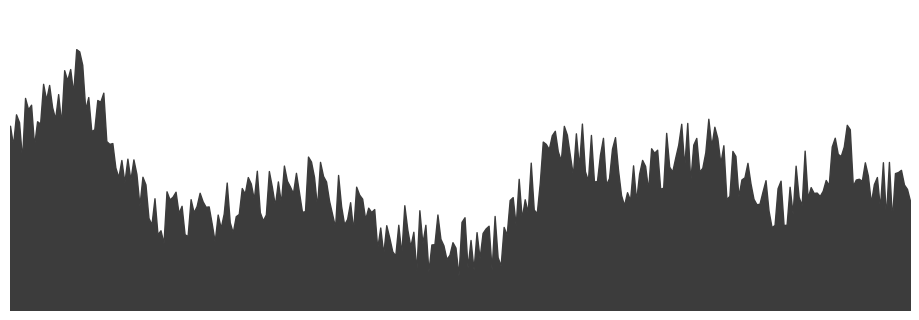

Rank the categories by value from highest to lowest.

06:08:22, 06:08:22, 06:08:21, 06:08:21, 06:08:21, 06:08:21, 06:08:20, 06:08:20, 06:08:19, 06:08:19, 06:08:19, 06:08:19, 06:08:18, 06:08:18, 06:08:18, 06:08:17, 06:08:17, 06:08:17, 06:08:17, 06:08:16, 06:08:15, 06:08:13, 06:08:13, 06:08:12, 06:08:12, 06:08:12, 06:08:11, 06:08:11, 06:08:10, 06:08:10, 06:08:09, 06:08:09, 06:08:09, 06:08:09, 06:08:09, 06:08:09, 06:08:08, 06:08:08, 06:08:08, 06:08:08